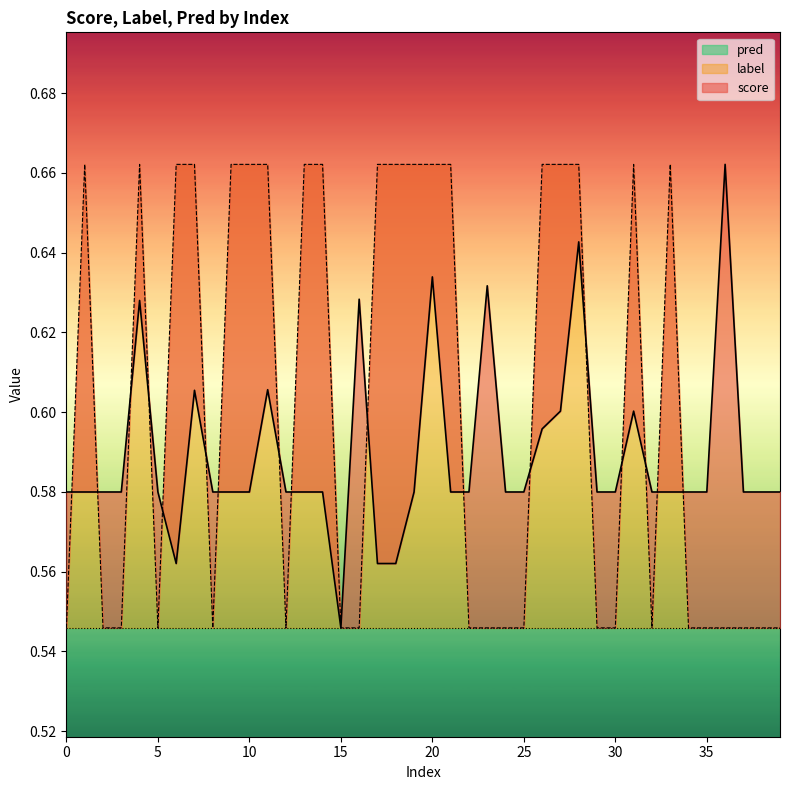

Which series has the largest total across all categories?

label